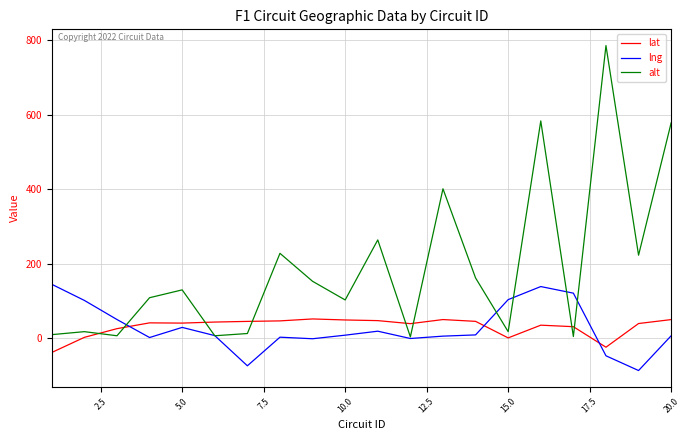

Which series ends up on top after the final intersection of lat and lng?

lat